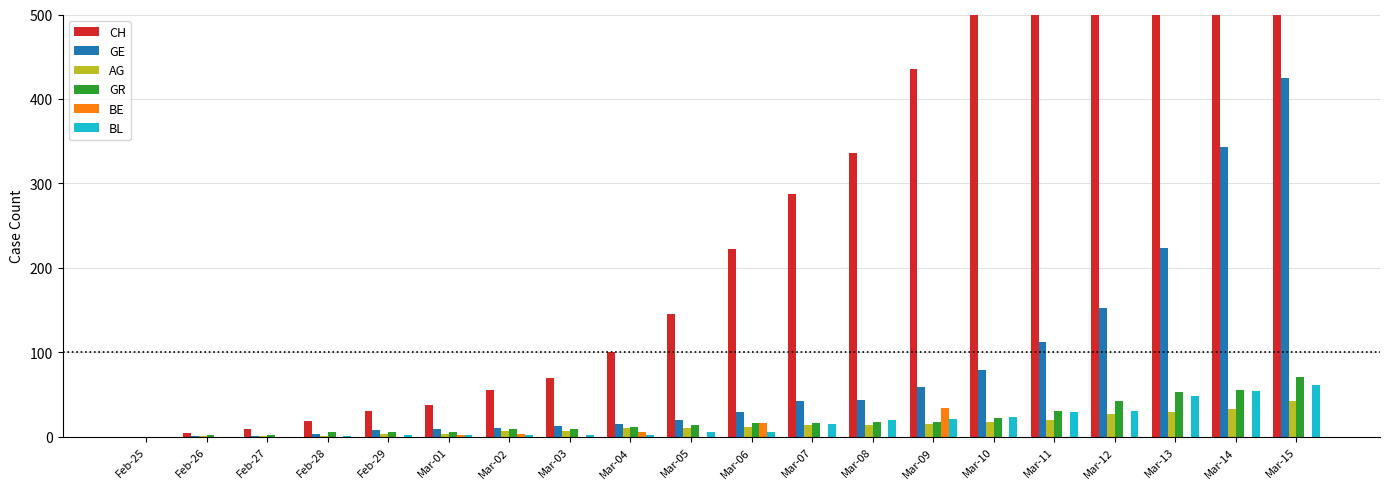

Which series has the largest total across all categories?

CH